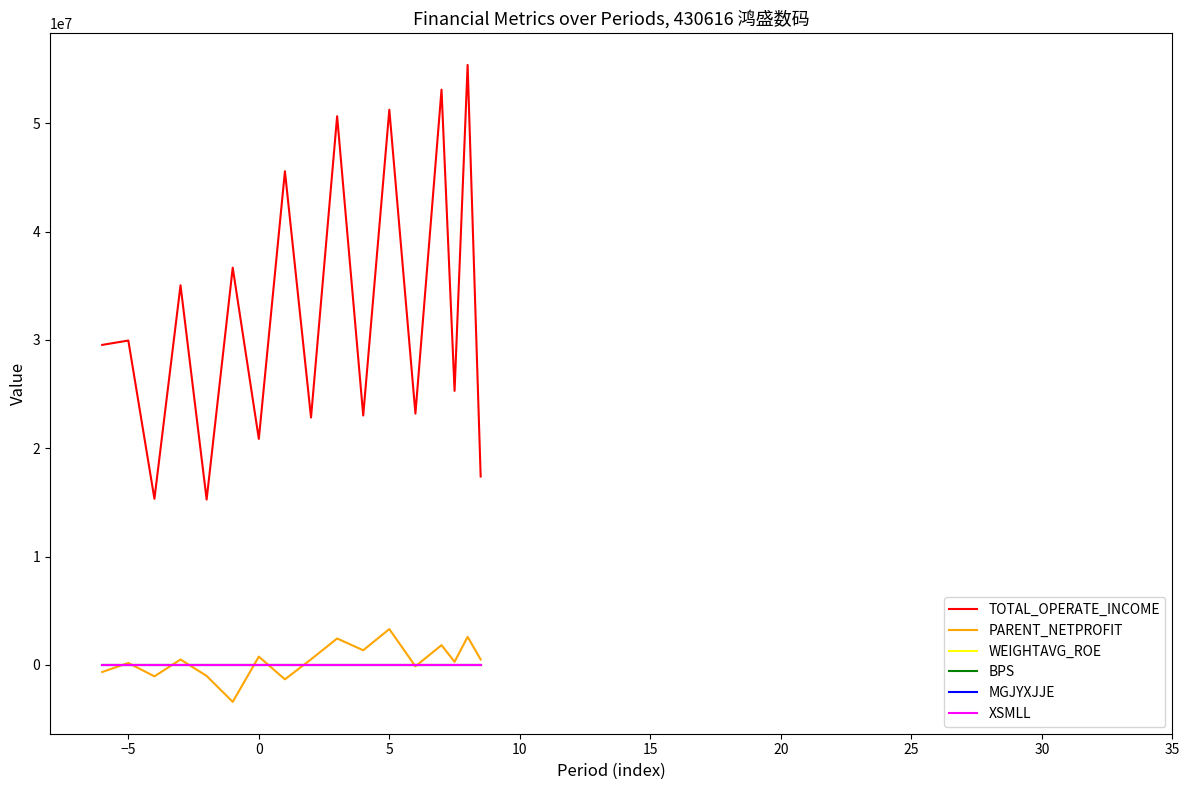

True or false: XSMLL and MGJYXJJE intersect in this chart.

False